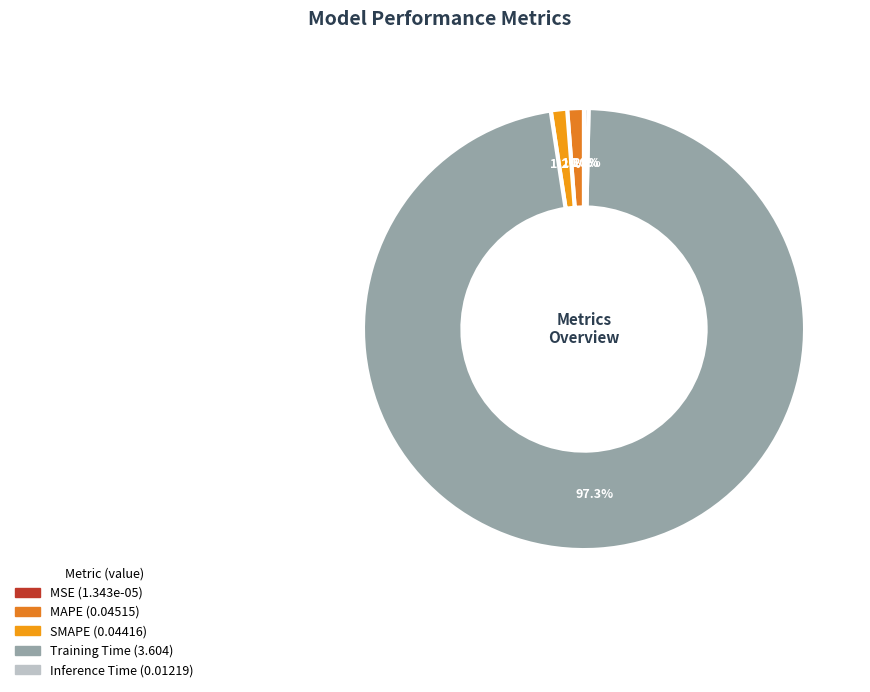

How many slices are in this pie chart?

5